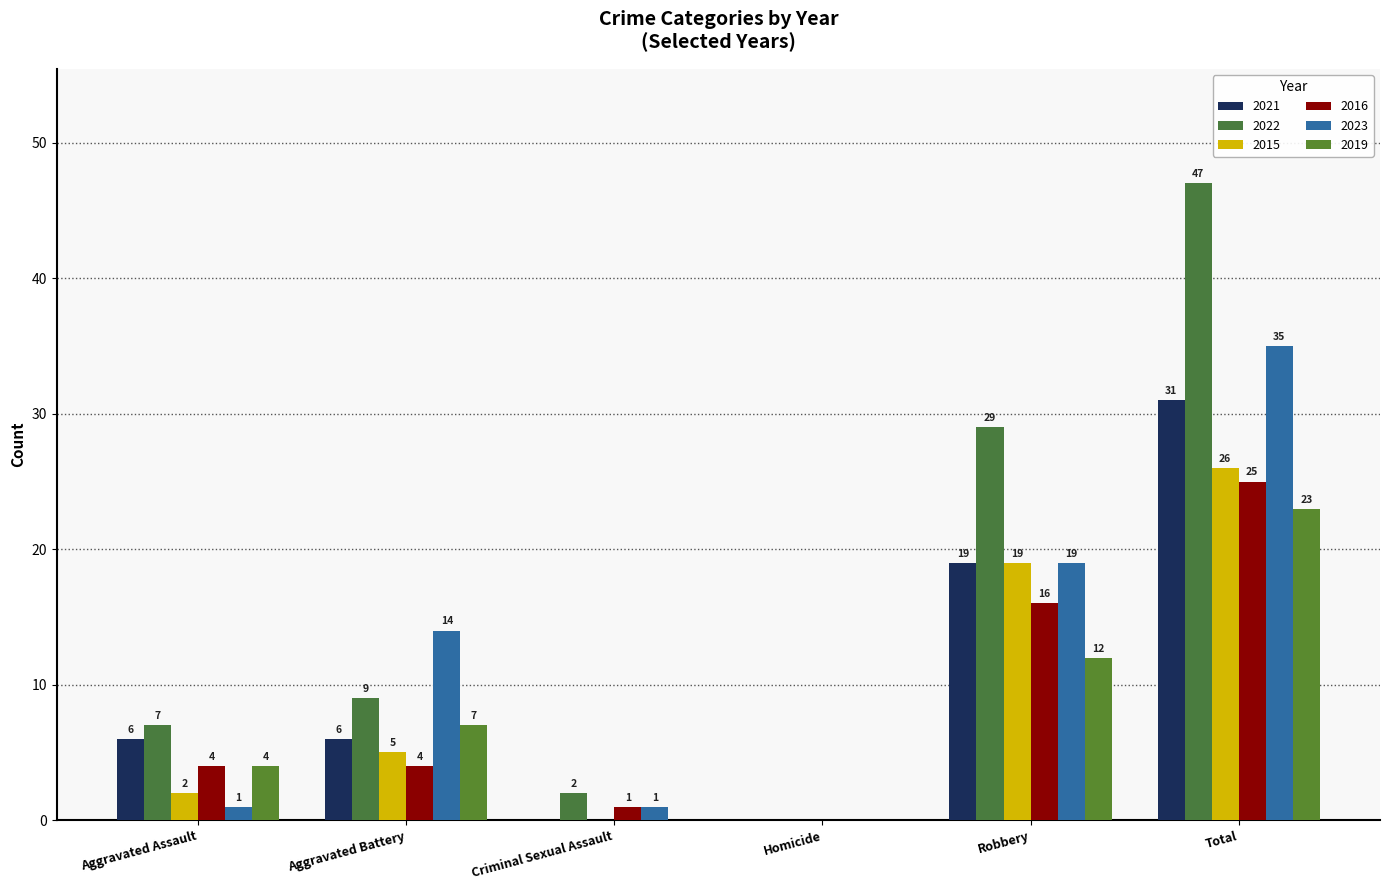

What is the spread (max minus min) of values at Aggravated Battery?

10